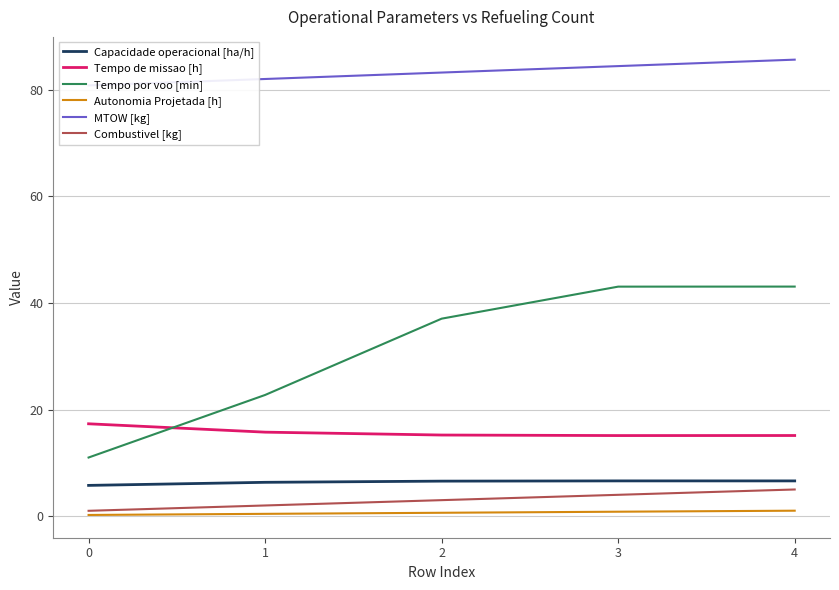

What is the value of the Combustivel [kg] point at the 5th from the left?

5.0